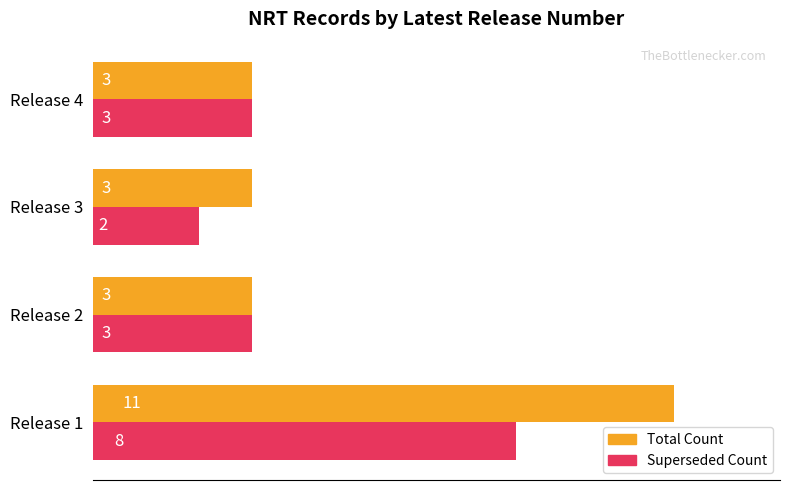

Is it true that Total Count equals 2 at Release 4?

False